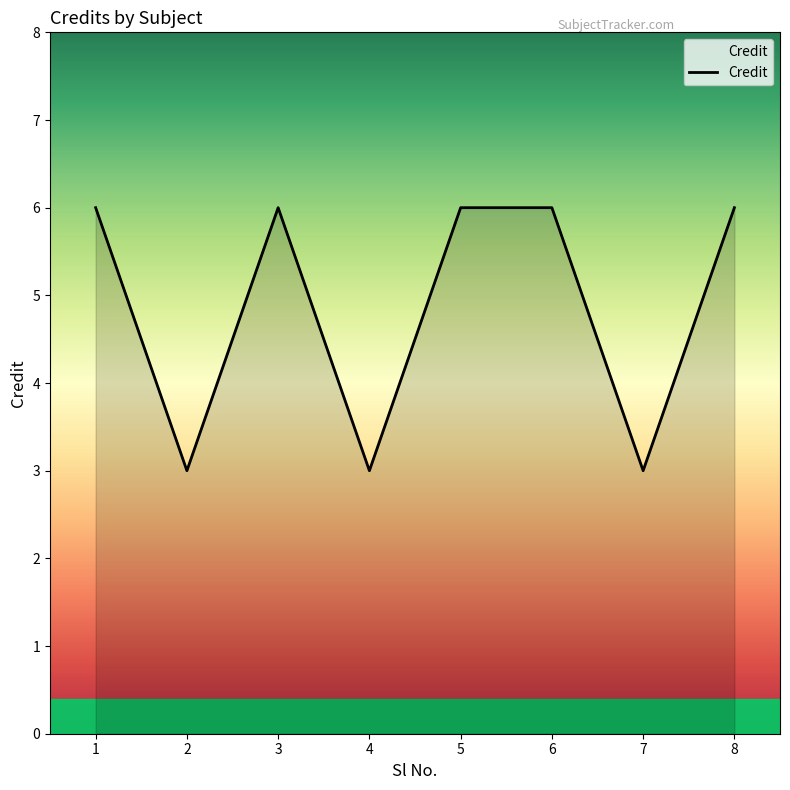

Where is the first local minimum?

2